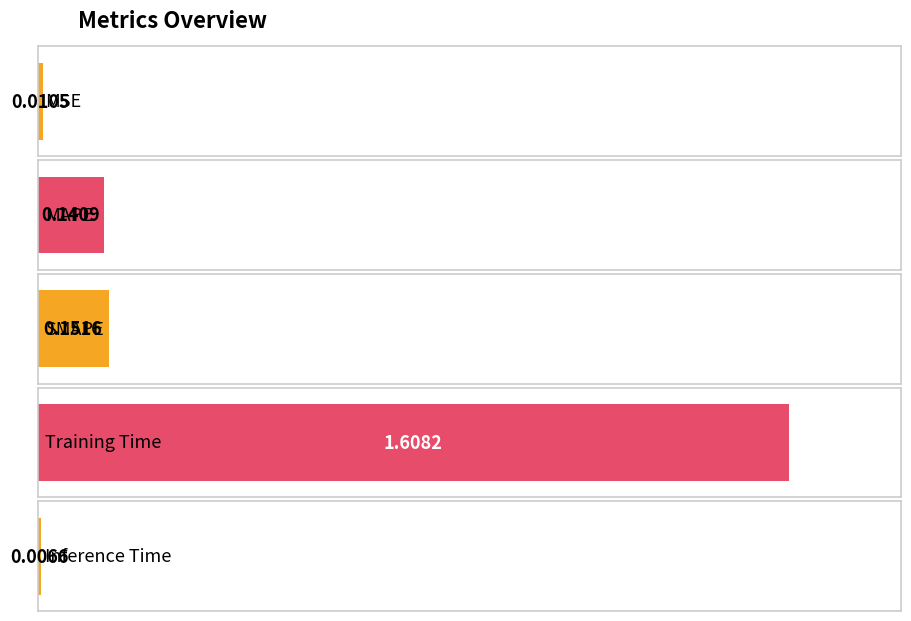

What is the approximate value at SMAPE?

0.2